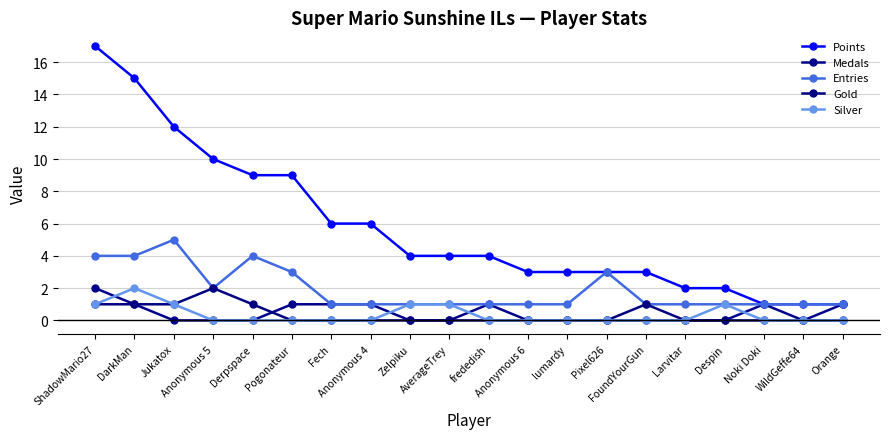

Between Pogonateur and Noki Doki, which series saw the biggest shift?

Points